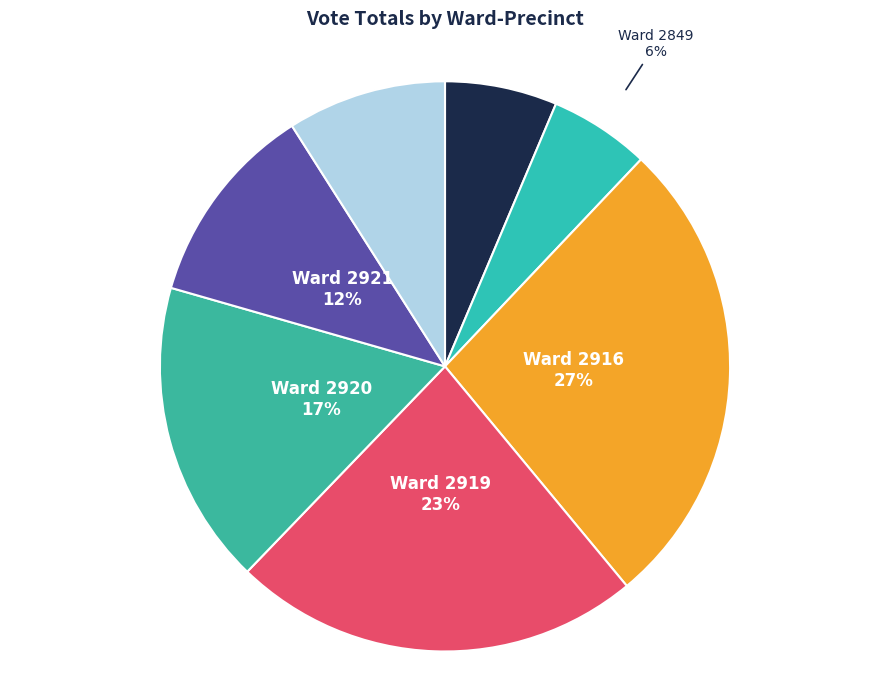

How many slices are in this pie chart?

7